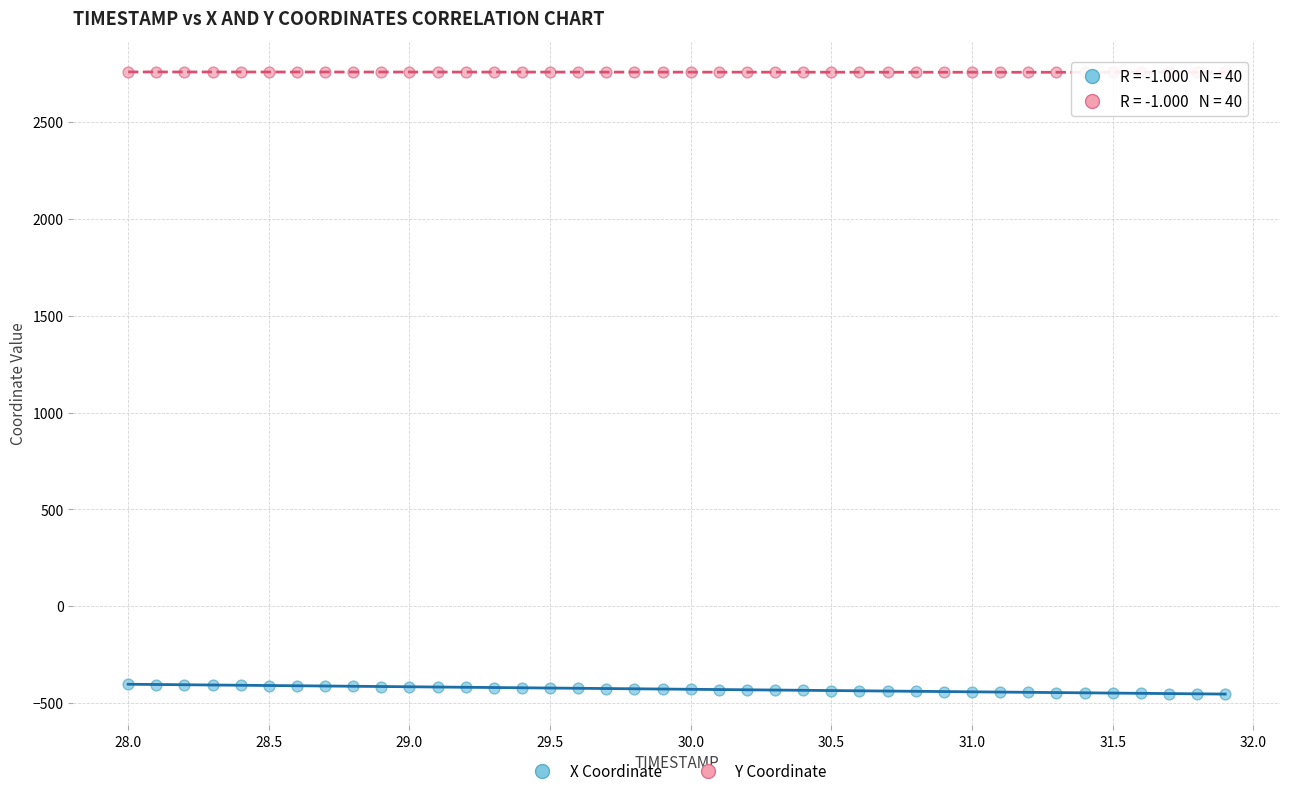

Which series contains the lowest Y value?

X Coordinate